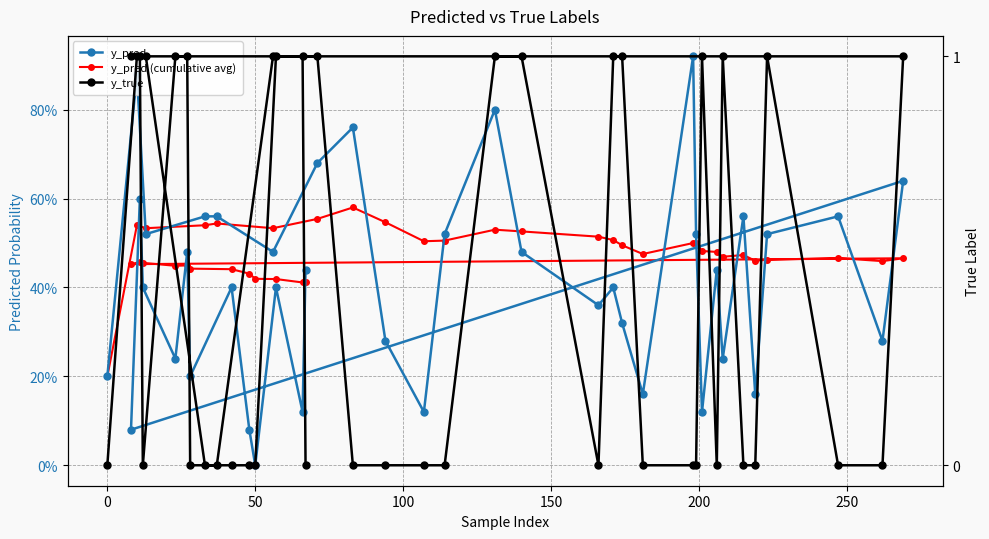

Reading right to left, transcribe all the data shown in this chart.

y_pred: 0.4	0.1	0.4	0.0	0.1	0.4	0.2	0.5	0.2	0.4	0.6	0.1	0.6	0.3	0.6	0.5	0.2	0.6	0.2	0.4	0.1	0.5	0.9	0.2	0.3	0.4	0.4	0.5	0.8	0.5	0.1	0.3	0.8	0.7	0.5	0.6	0.6	0.5	0.9	0.2
y_pred (cumulative avg): 0.4	0.4	0.4	0.4	0.4	0.4	0.4	0.4	0.4	0.5	0.5	0.5	0.5	0.5	0.5	0.5	0.5	0.5	0.5	0.5	0.5	0.5	0.5	0.5	0.5	0.5	0.5	0.5	0.5	0.5	0.5	0.5	0.6	0.6	0.5	0.5	0.5	0.5	0.5	0.2
y_true: 0.0	1.0	1.0	0.0	0.0	0.0	0.0	1.0	1.0	0.0	1.0	1.0	1.0	0.0	0.0	1.0	0.0	0.0	1.0	0.0	1.0	0.0	0.0	0.0	1.0	1.0	0.0	1.0	1.0	0.0	0.0	0.0	0.0	1.0	1.0	0.0	0.0	1.0	1.0	0.0